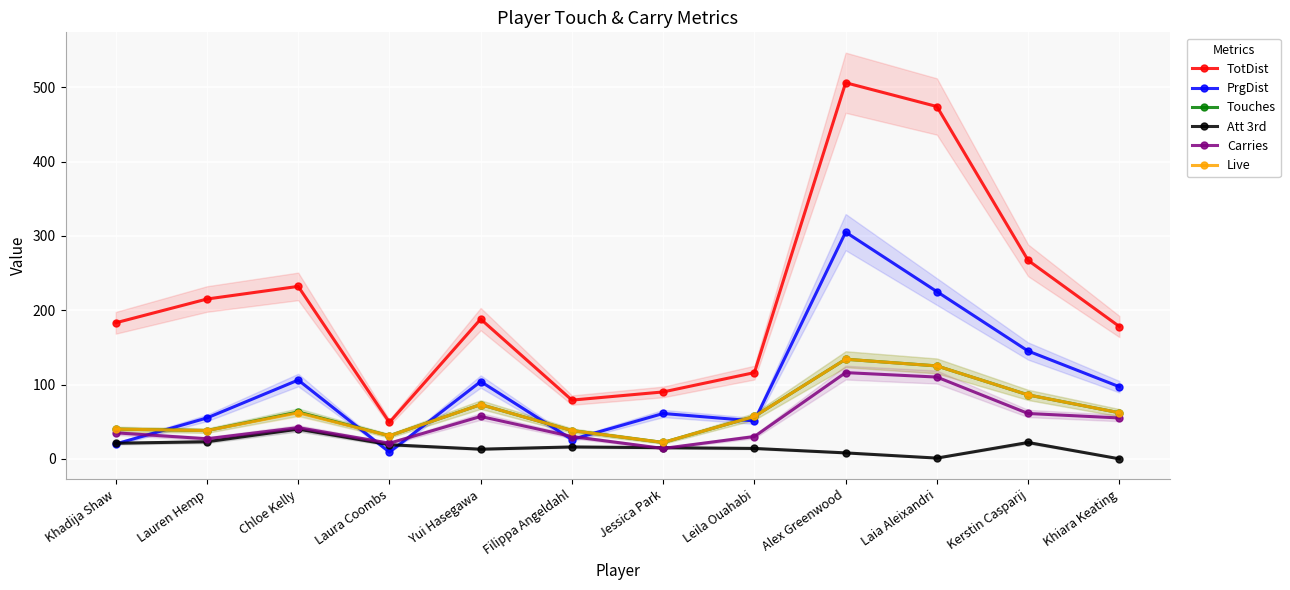

Is it true that Carries equals 14 at Jessica Park?

True